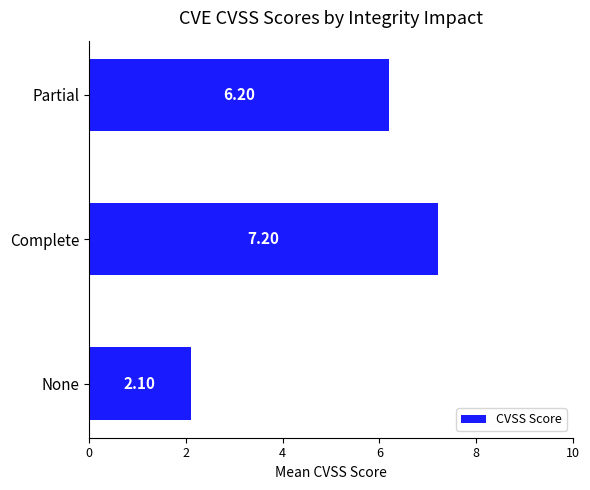

What is the minimum value shown in the chart?

2.1